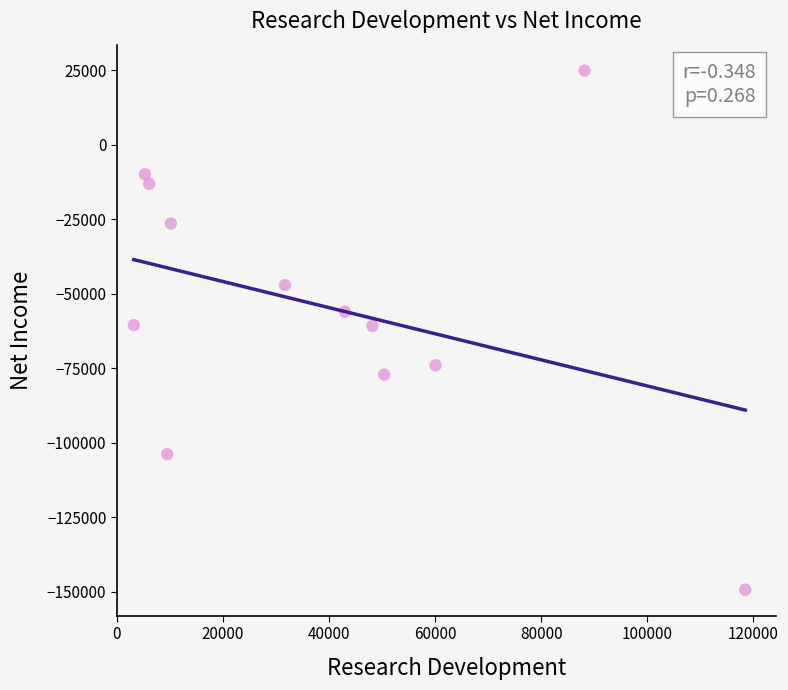

What is the average X value?

39533